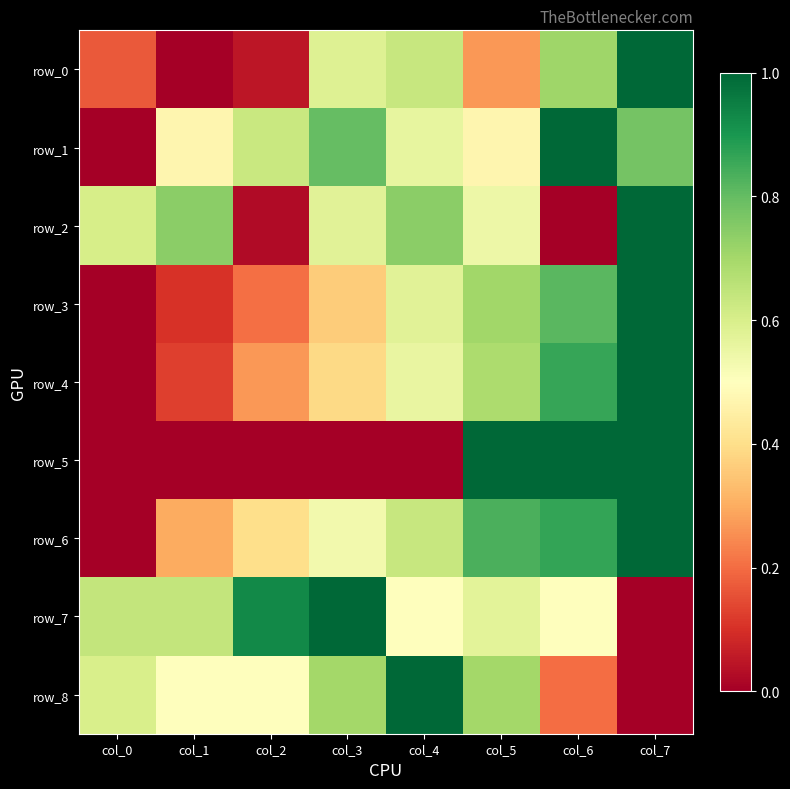

List the labels in order of row_3 value, smallest first.

col_0, col_1, col_2, col_3, col_4, col_5, col_6, col_7